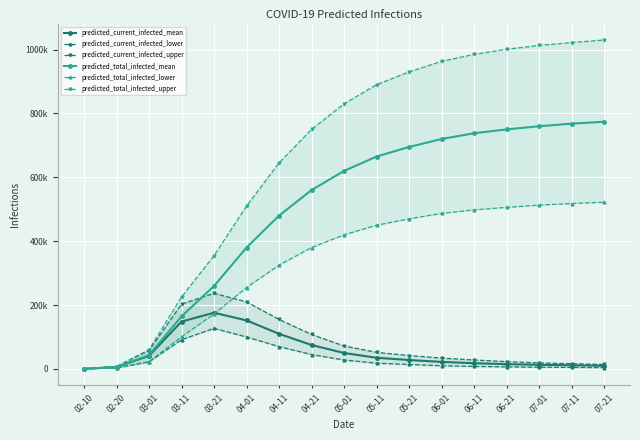

True or false: predicted_current_infected_lower and predicted_current_infected_upper cross at least once.

False